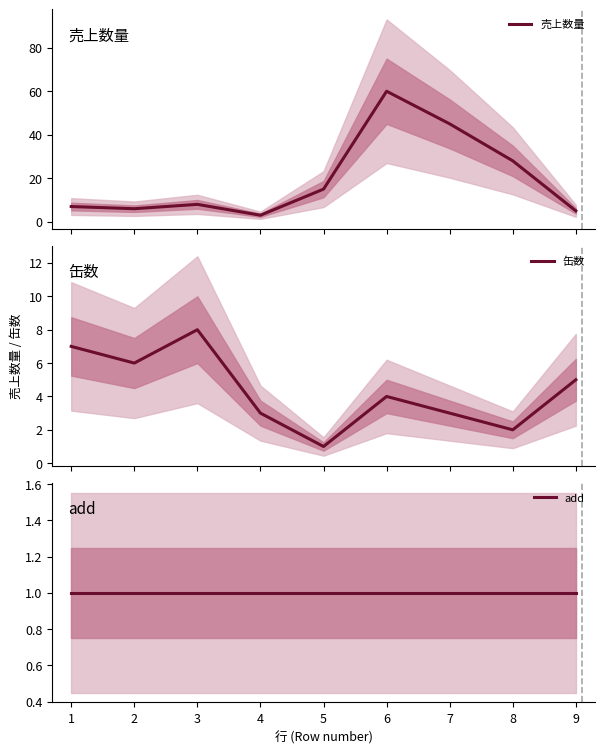

Rank the series at 6 from lowest to highest value.

add, 缶数, 売上数量